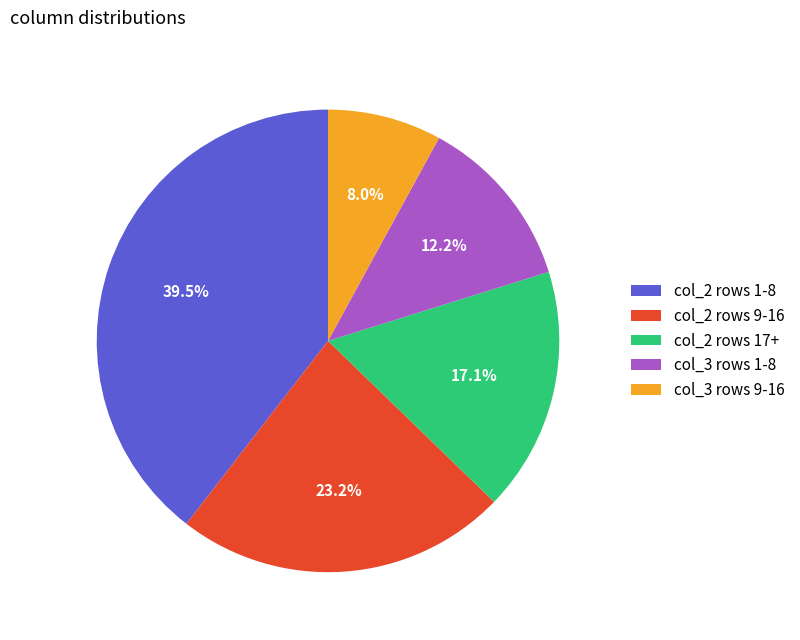

What is the smallest slice in the pie chart?

col_3 rows 9-16